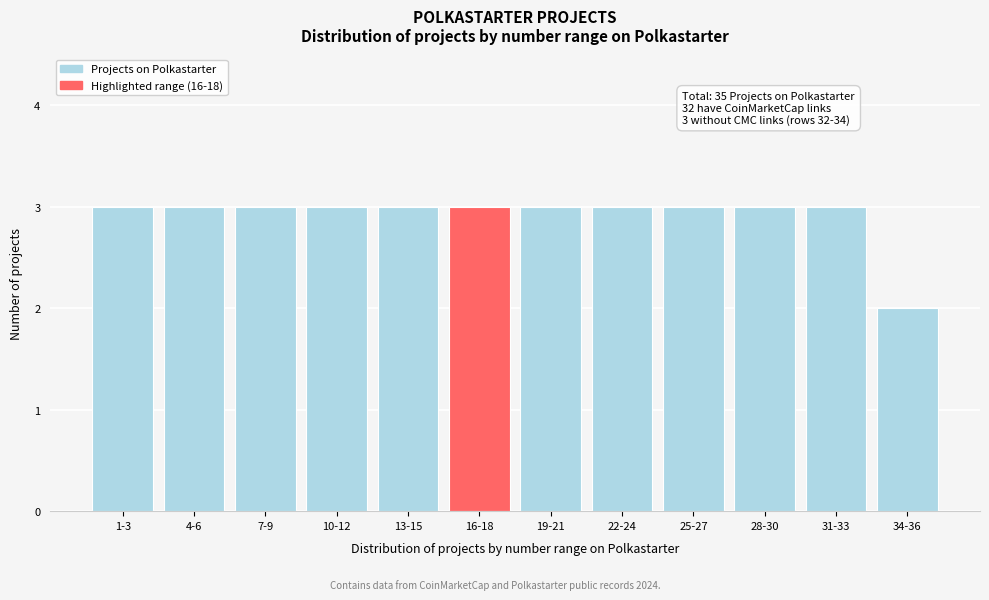

Reading left to right, transcribe all the data shown in this chart.

1-3=3	4-6=3	7-9=3	10-12=3	13-15=3	16-18=3	19-21=3	22-24=3	25-27=3	28-30=3	31-33=3	34-36=2